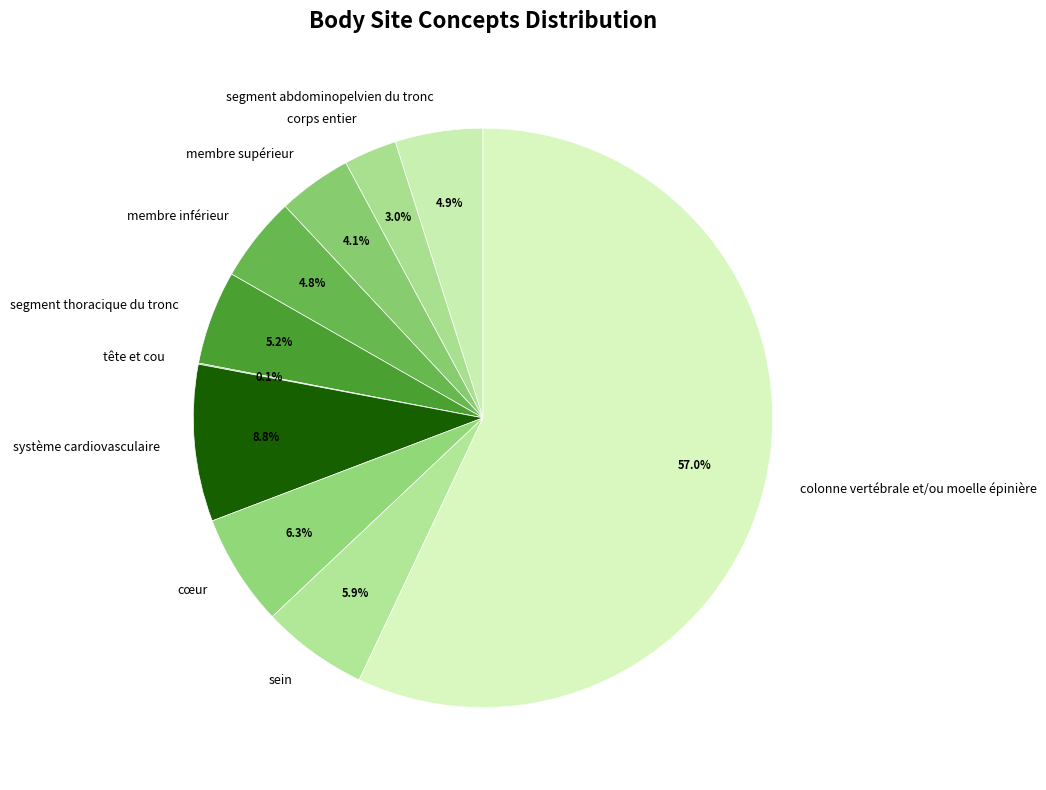

What is the total percentage of système cardiovasculaire and membre supérieur?

12.9%